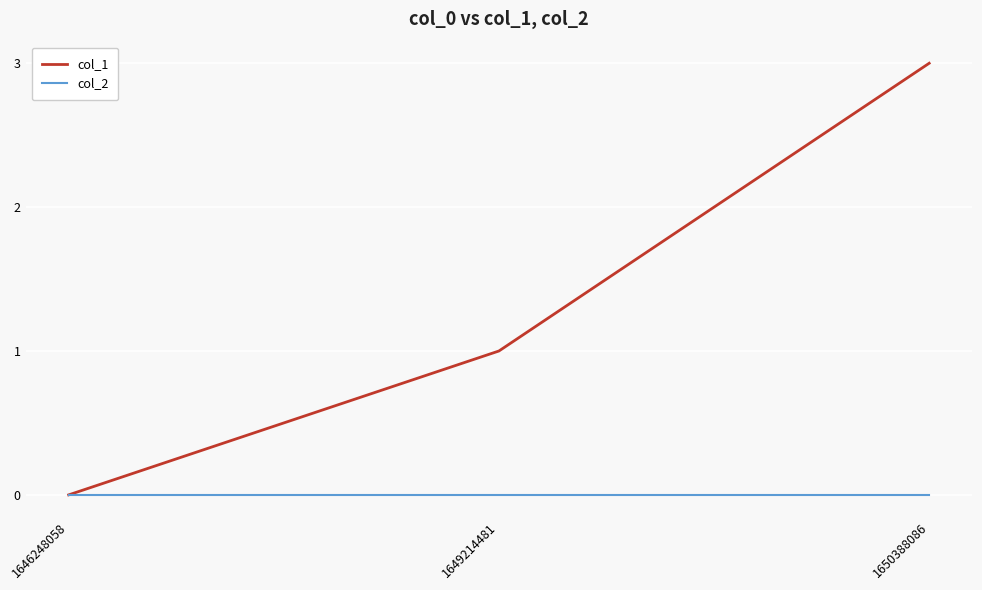

Does the chart display data point markers on the line(s)?

No